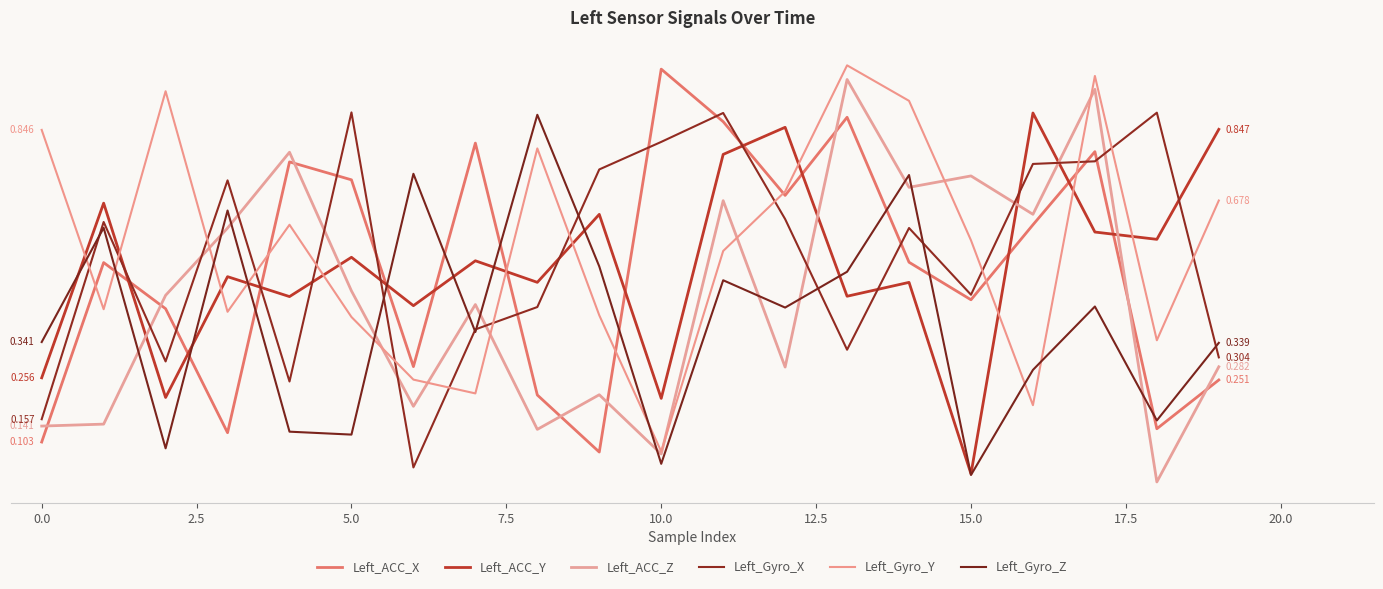

At how many categories does at least one series exceed 0?

20